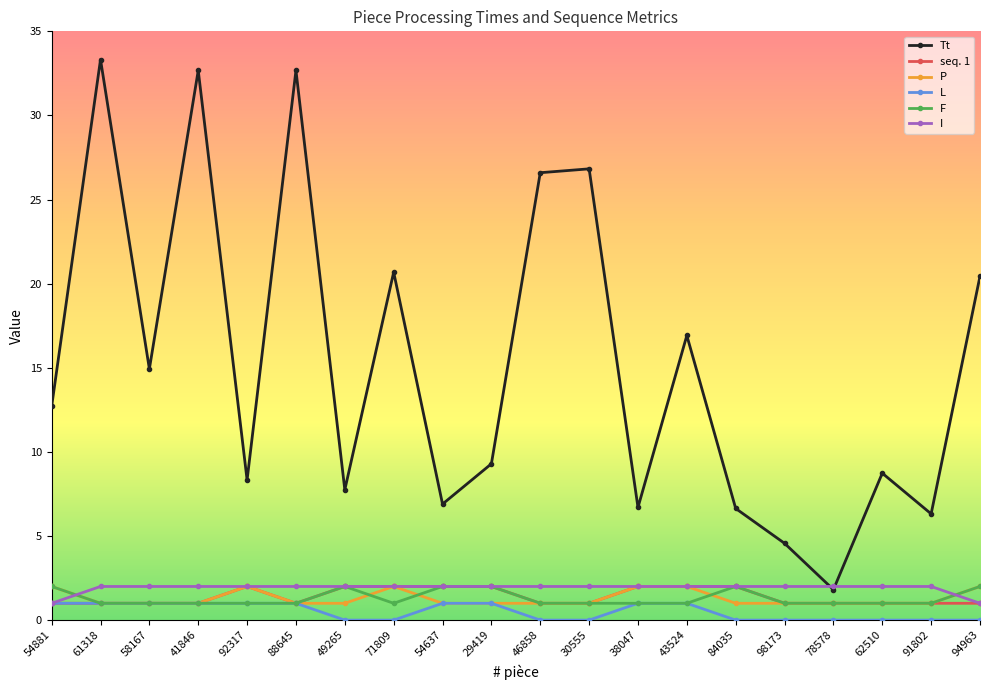

What is the label of the 7th point from the left?

49265